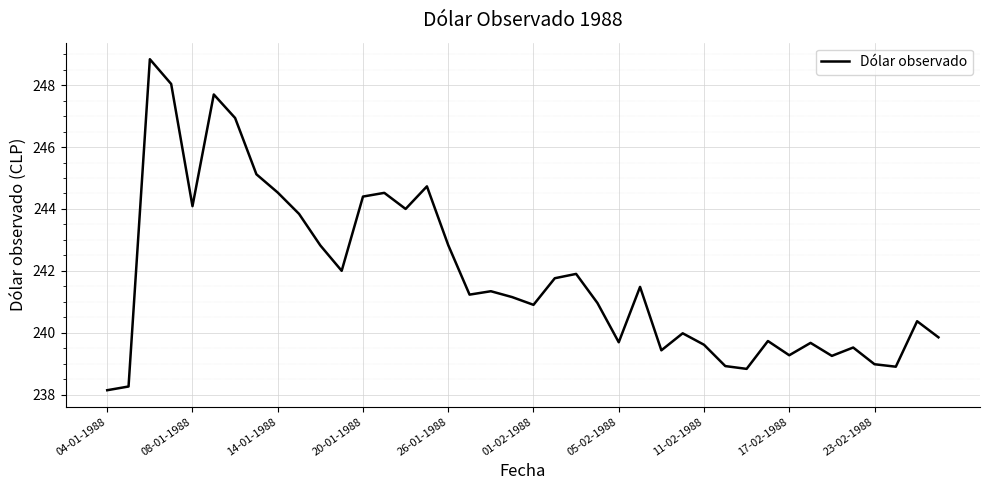

What is the smallest value displayed?

238.1